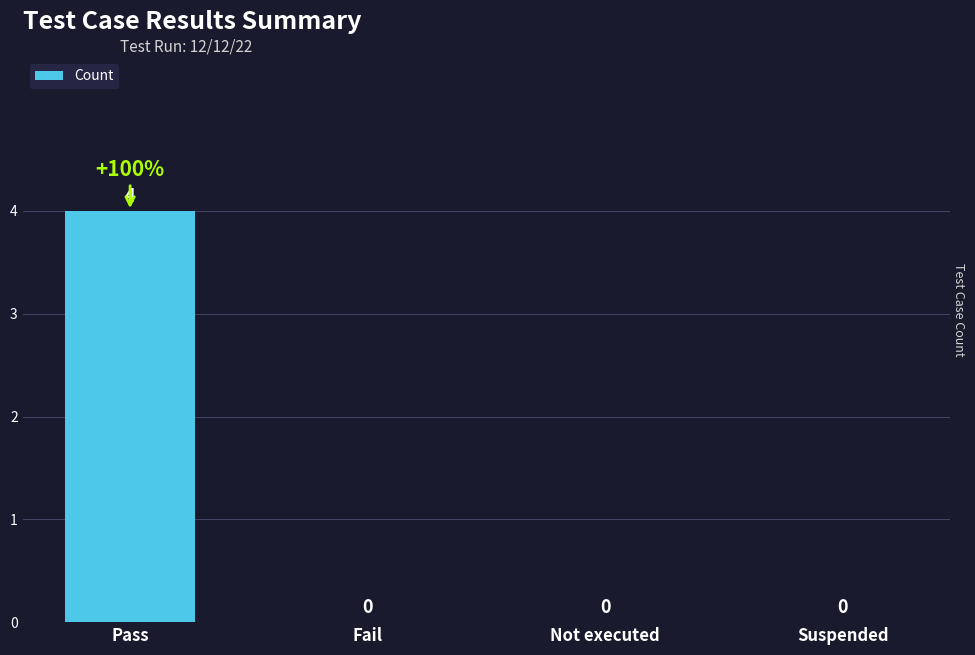

Reading right to left, list all the values displayed in this chart.

0	0	0	4